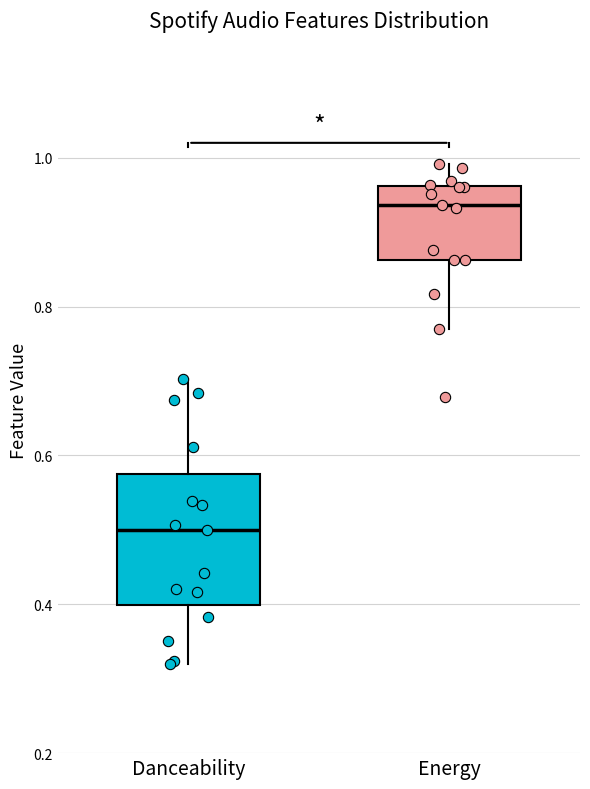

Comparing the boxes themselves (not the whiskers), which one is the tallest?

Danceability